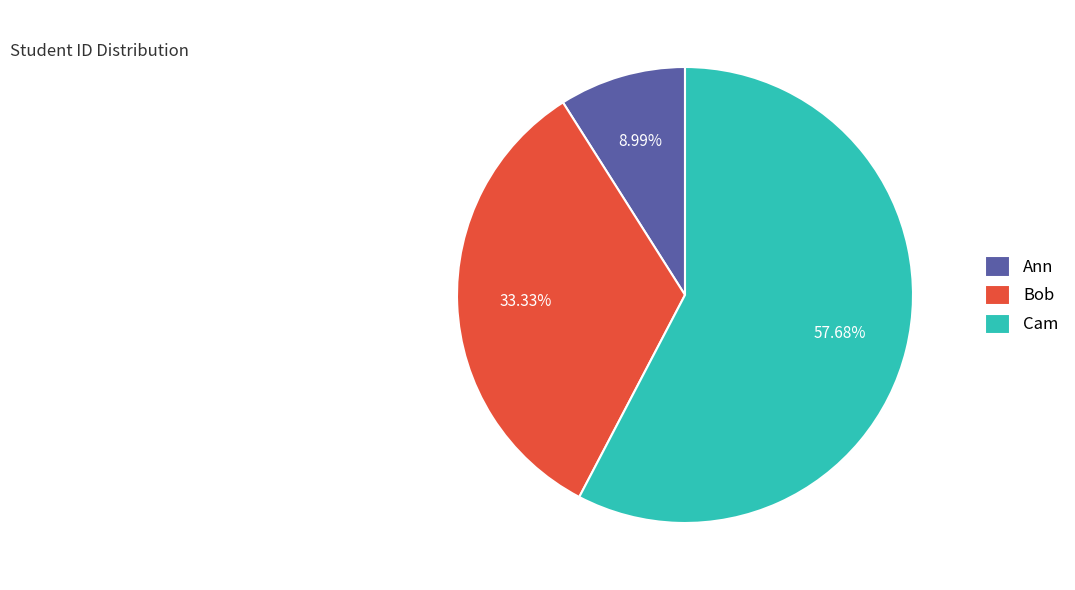

Rank the categories by value from lowest to highest.

Ann, Bob, Cam